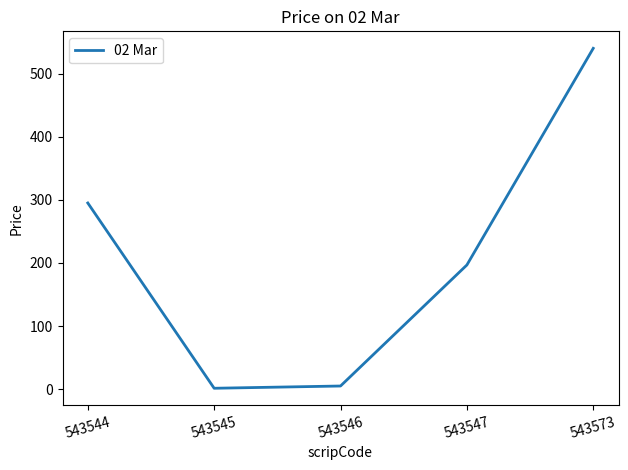

Does the chart have visible grid lines?

No